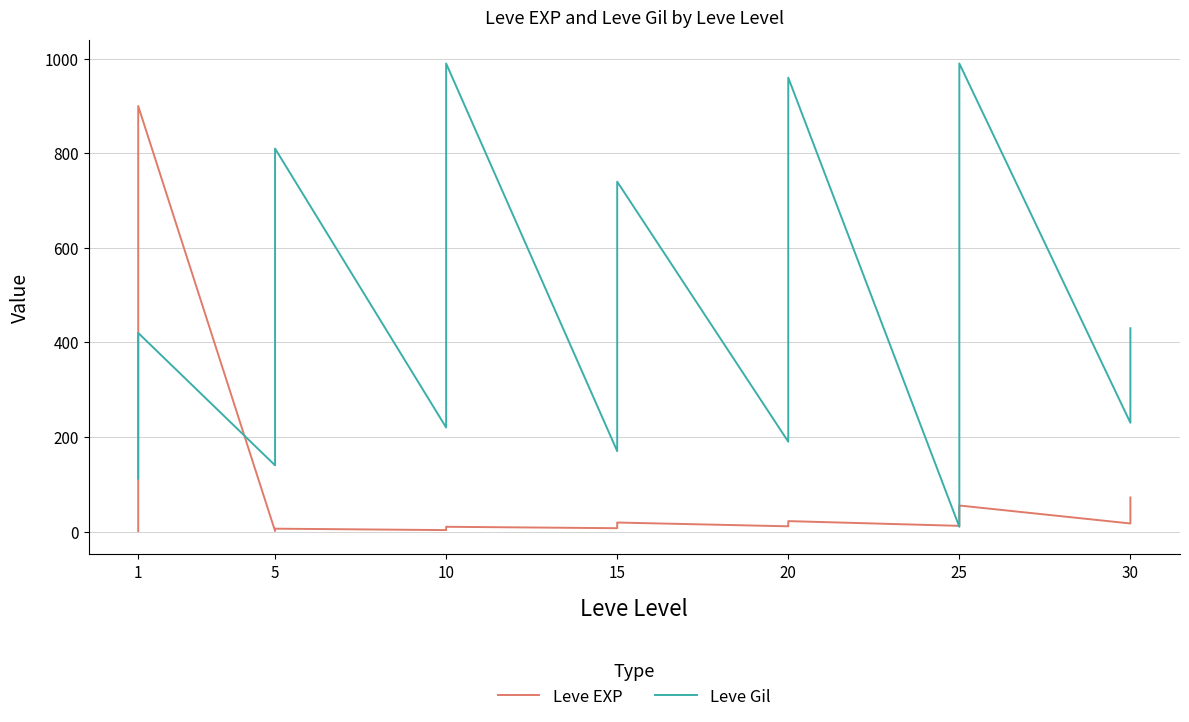

How many intersections are there between Leve EXP and Leve Gil?

4